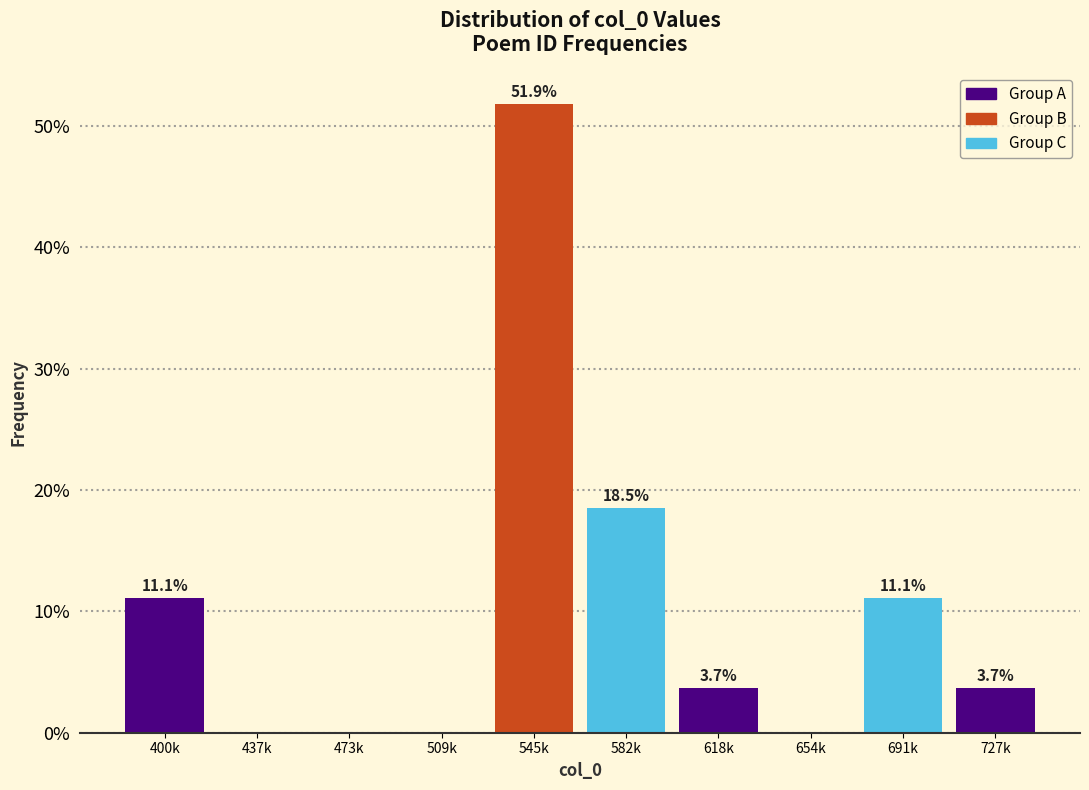

Reading right to left, transcribe all the data shown in this chart.

727k=3.7	691k=11.1	654k=0.0	618k=3.7	582k=18.5	545k=51.9	509k=0.0	473k=0.0	437k=0.0	400k=11.1